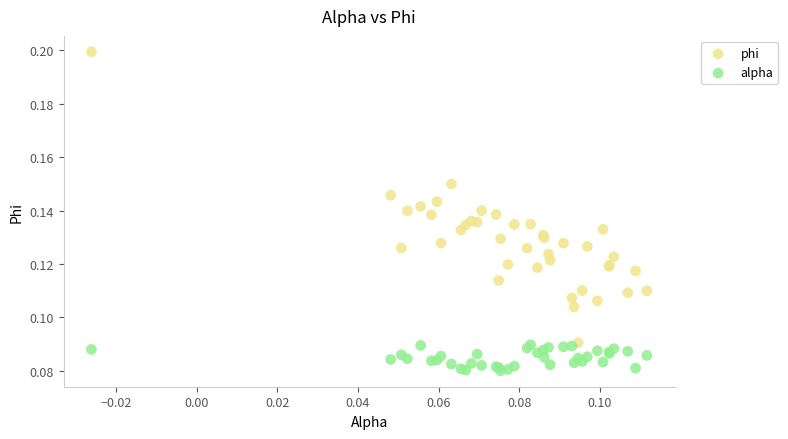

Which series contains the highest Y value?

phi